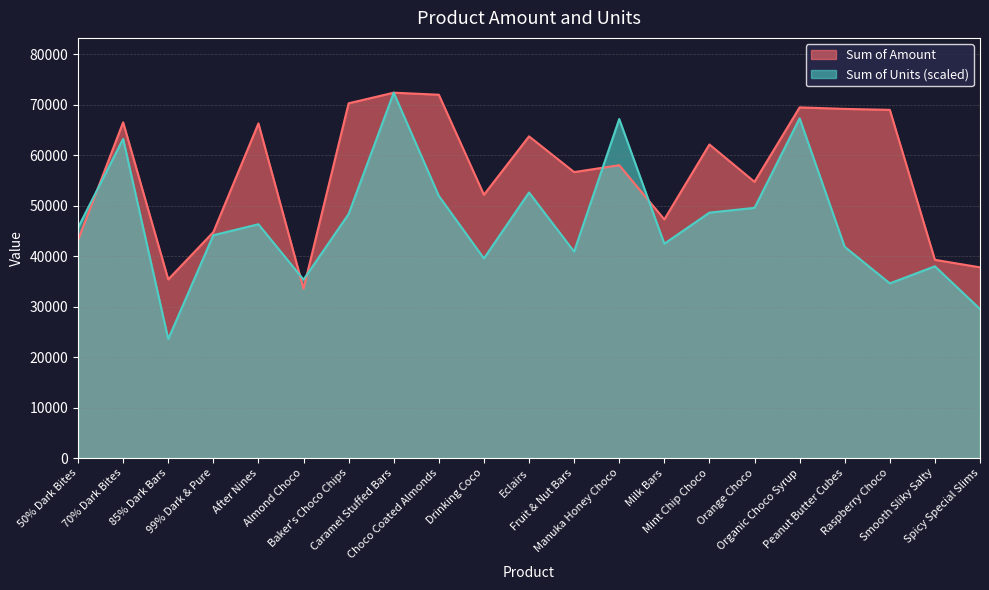

Which has a higher value, 85% Dark Bars or Caramel Stuffed Bars?

Caramel Stuffed Bars